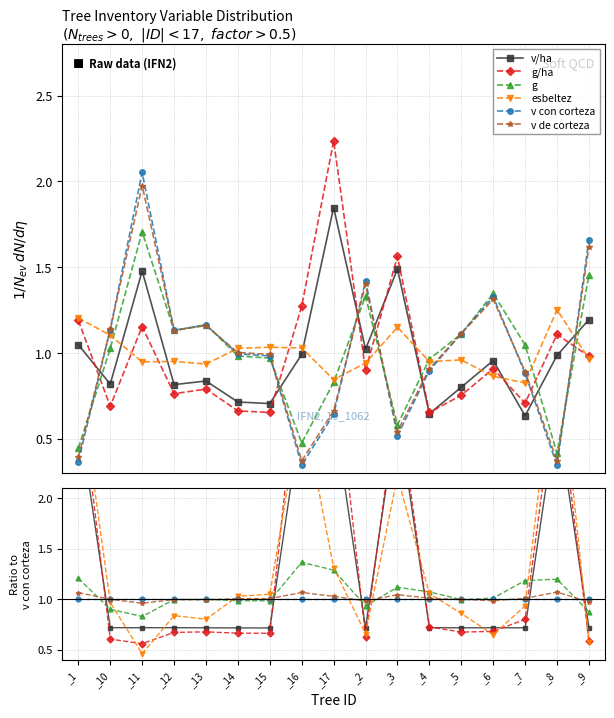

How many intersections are there between v con corteza and g/ha?

7